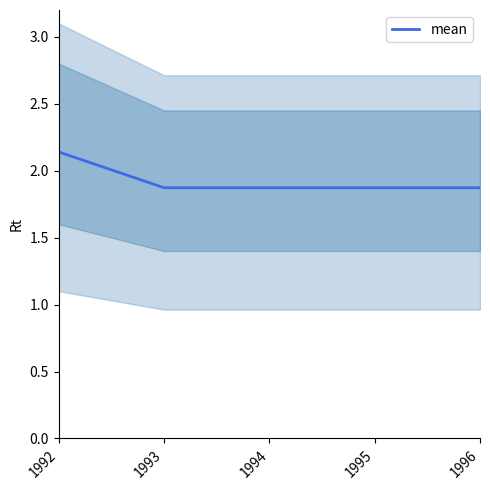

What is the minimum value shown in the chart?

1.9